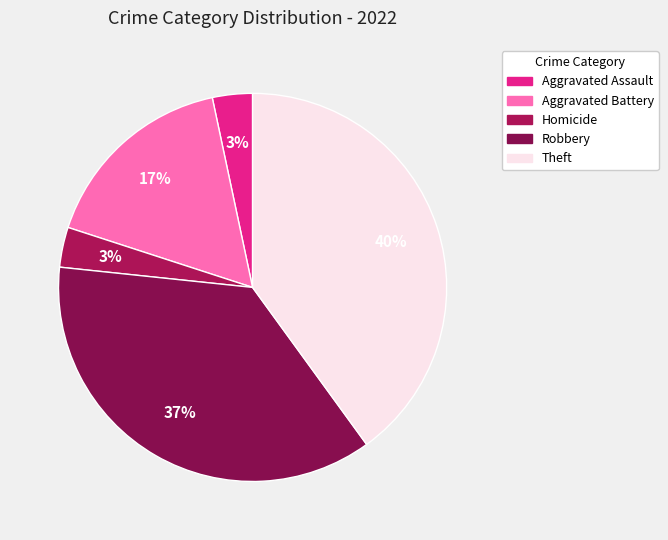

Count the number of slices in the pie.

5